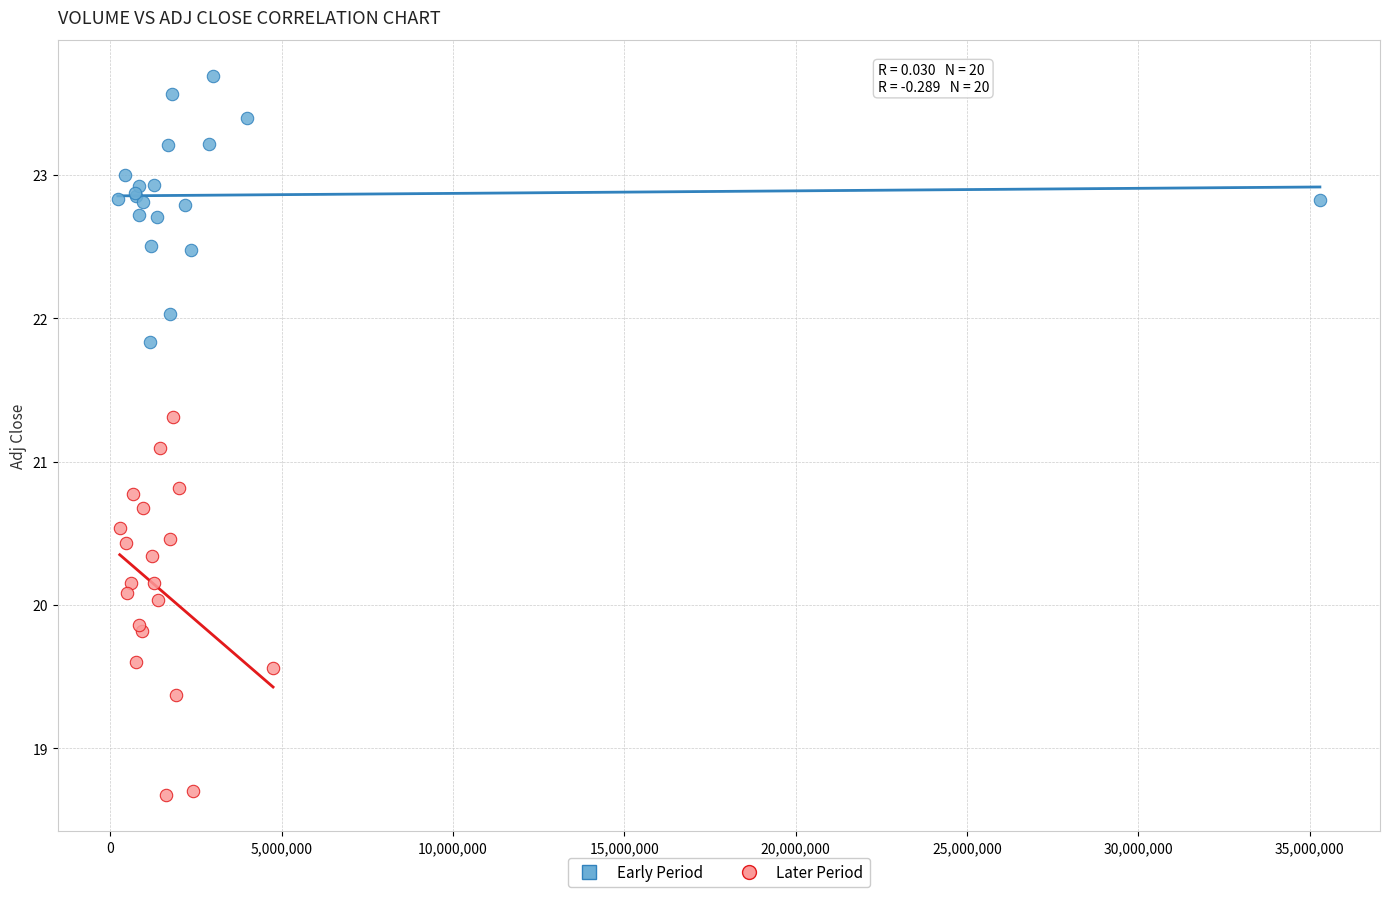

What are all the series names shown in the legend?

Early Period, Later Period